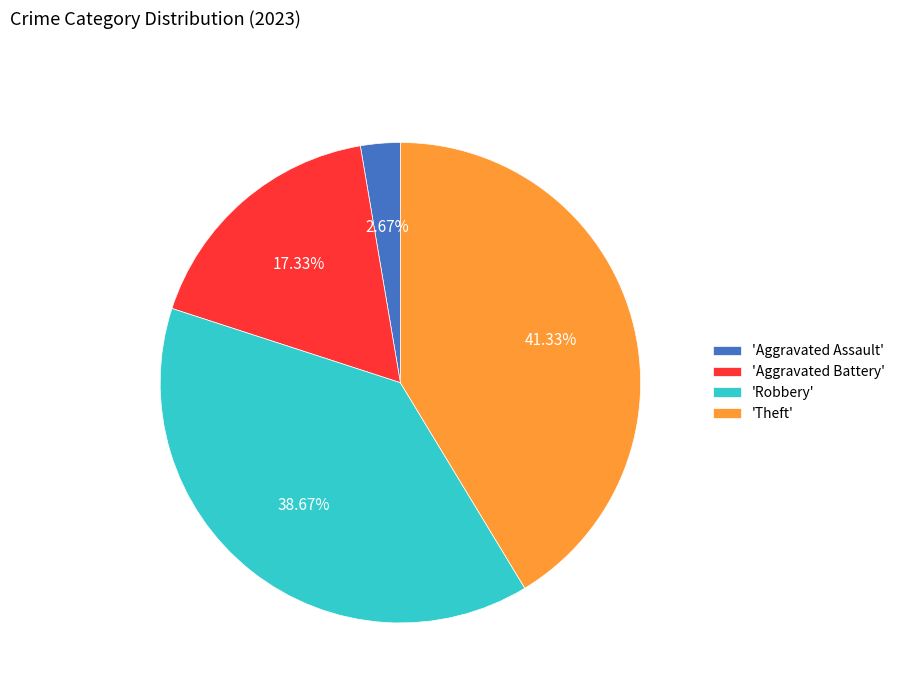

Is 'Aggravated Assault' the majority of the pie?

No